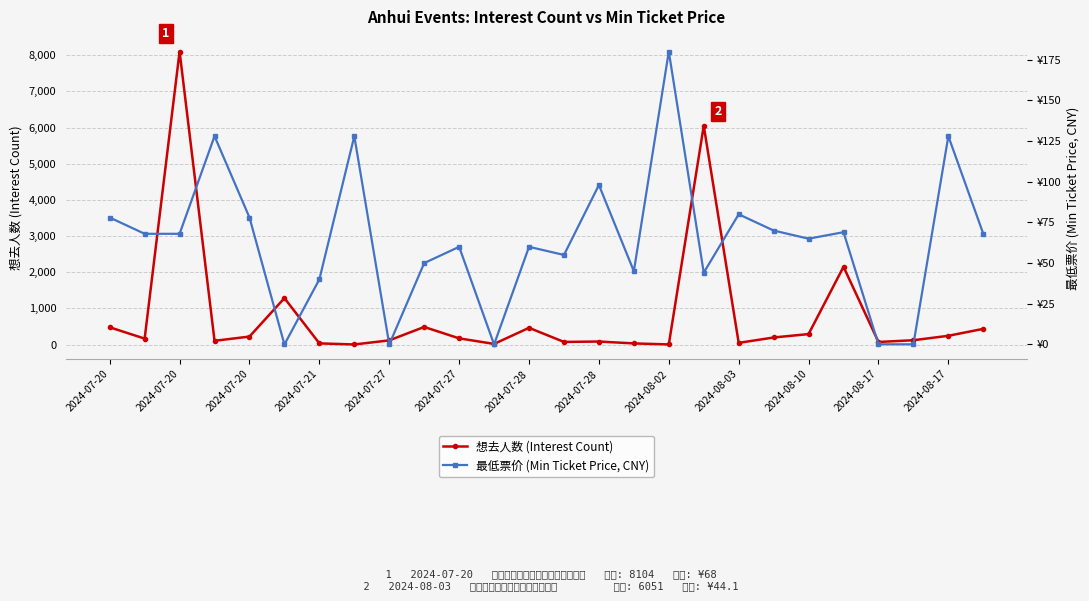

How many data points in 想去人数 (Interest Count) are less than 172?

13